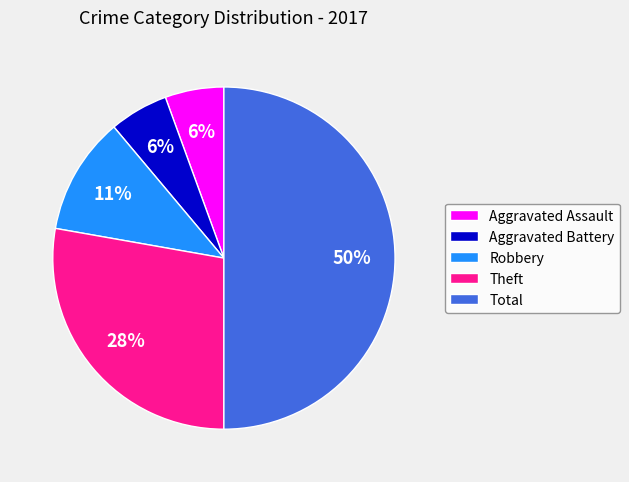

Is it true that Robbery is 11% of the pie?

True